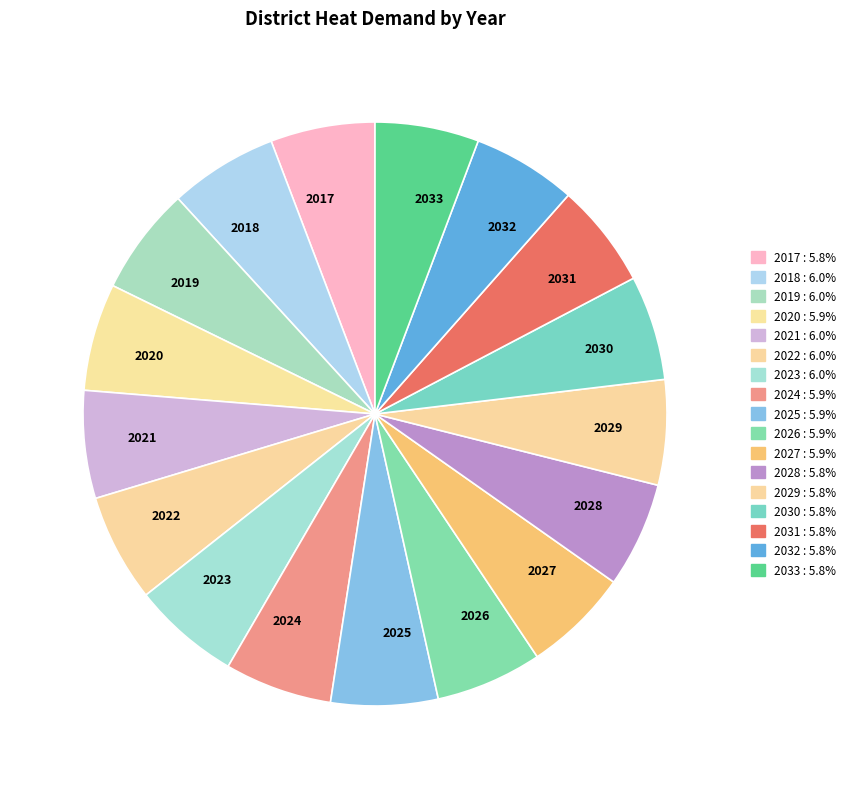

Is there any slice that represents more than half of the pie?

No